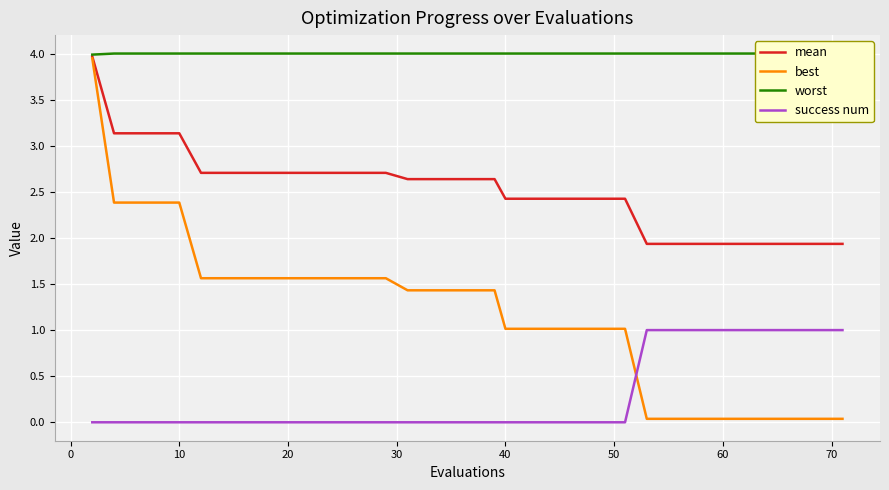

What is the difference between the second highest and second lowest values in the success num series?

1.0